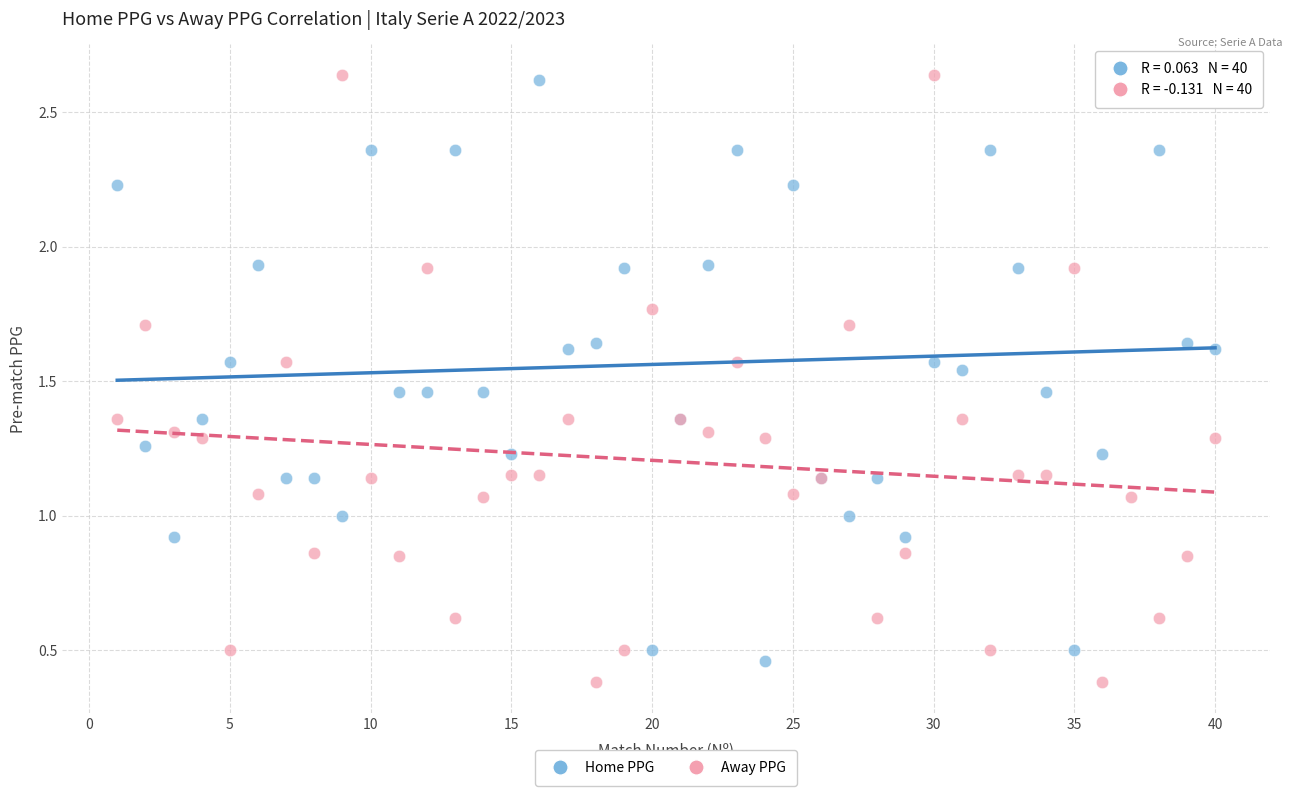

Which series has the widest spread of Y values?

Away PPG